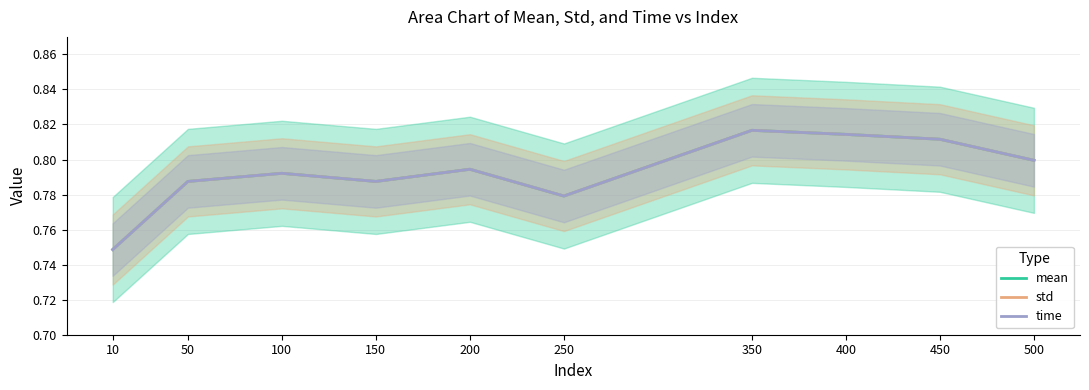

What is the minimum value shown in the chart?

0.7